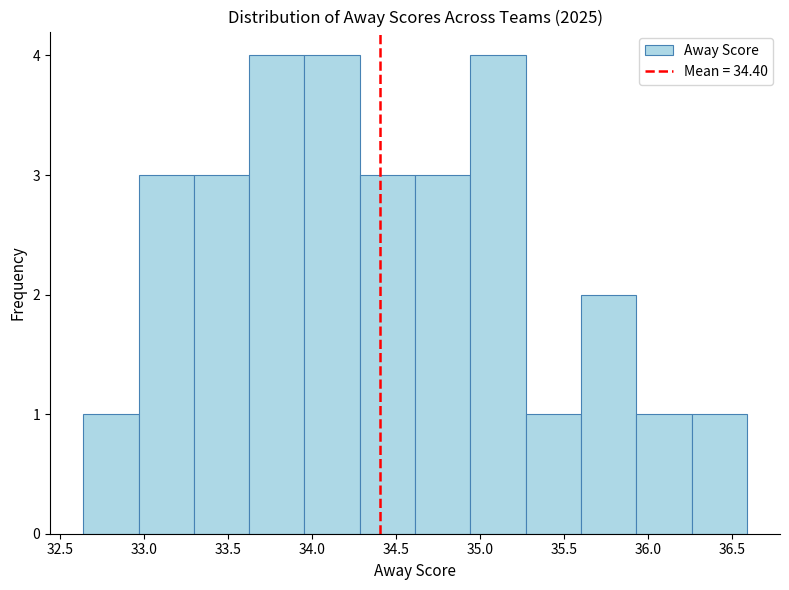

Reading left to right, list every bar in this chart as the range it spans on the x-axis followed by its height. Neither the bar edges nor the heights are printed on the chart, so give them approximately, as read against the axes.

32.65 to 32.95: 1
32.95 to 33.30: 3
33.30 to 33.65: 3
33.65 to 33.95: 4
33.95 to 34.30: 4
34.30 to 34.60: 3
34.60 to 34.95: 3
34.95 to 35.25: 4
35.25 to 35.60: 1
35.60 to 35.95: 2
35.95 to 36.25: 1
36.25 to 36.60: 1